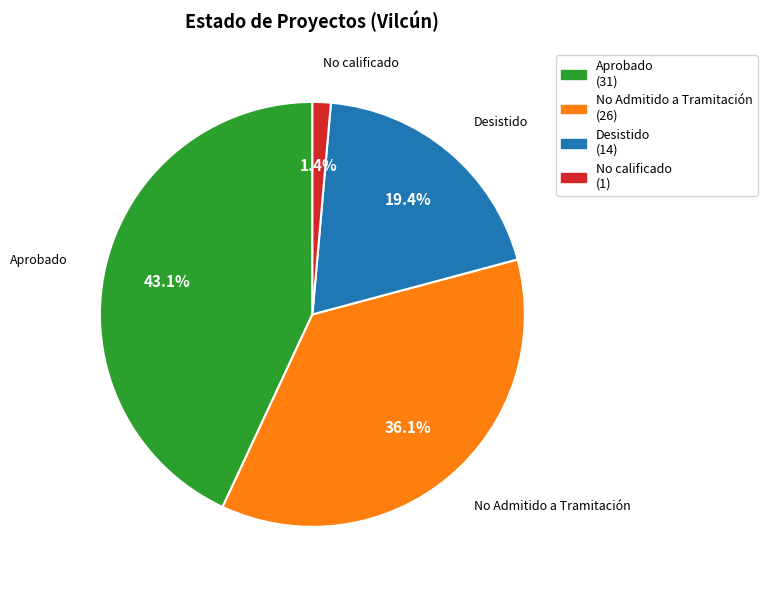

Is it true that No Admitido a Tramitación is 36% of the pie?

True